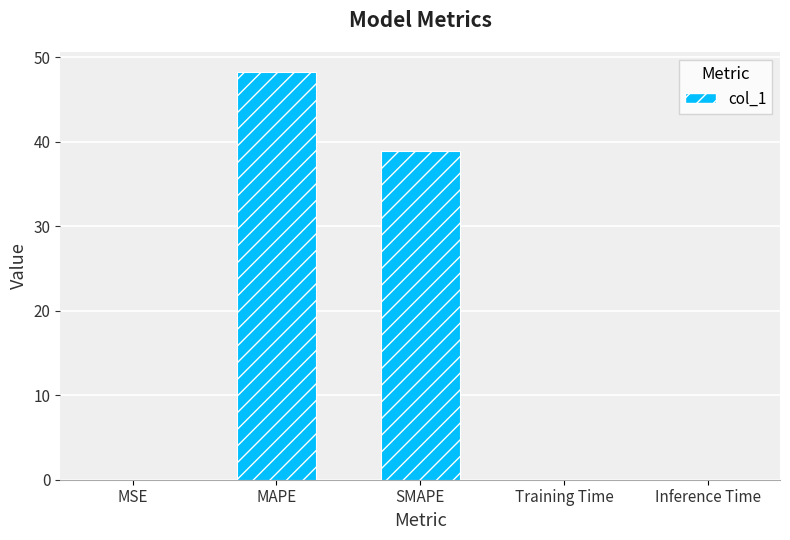

Which category has the highest value across all series?

MAPE